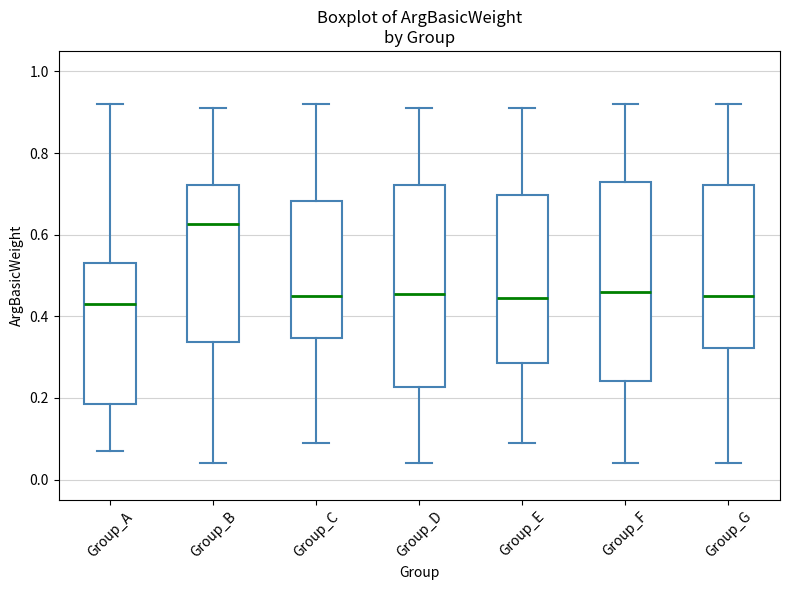

Which box's median line is the highest?

Group_B